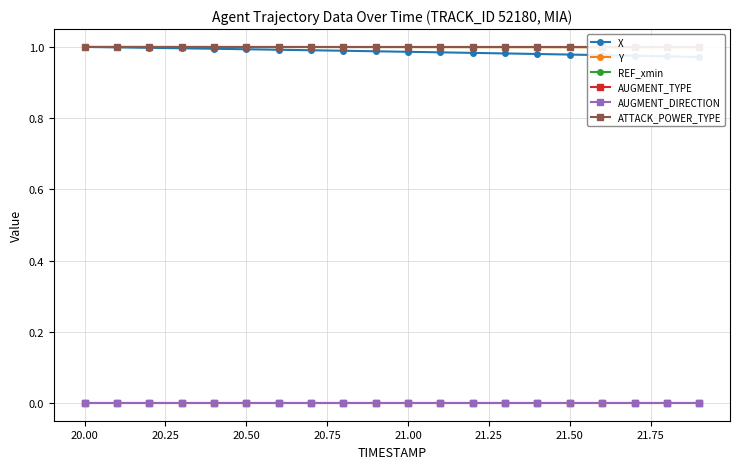

Which series has the largest range (max minus min)?

X